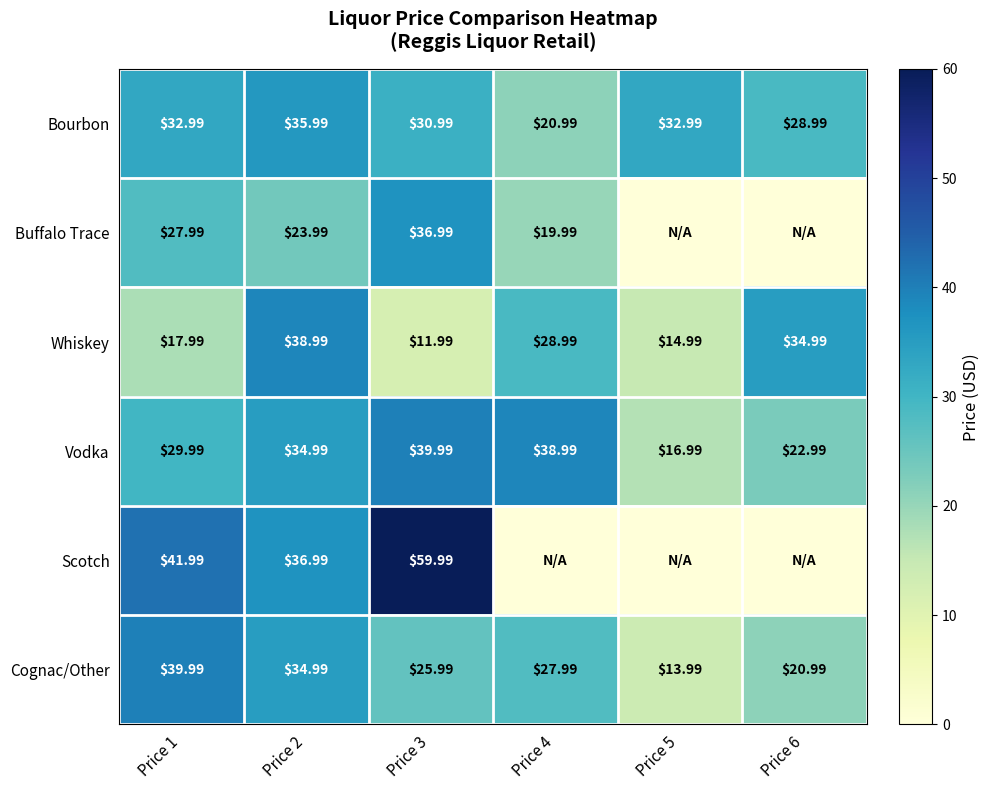

What is the difference between the Bourbon values at Price 6 and Price 3?

2.0